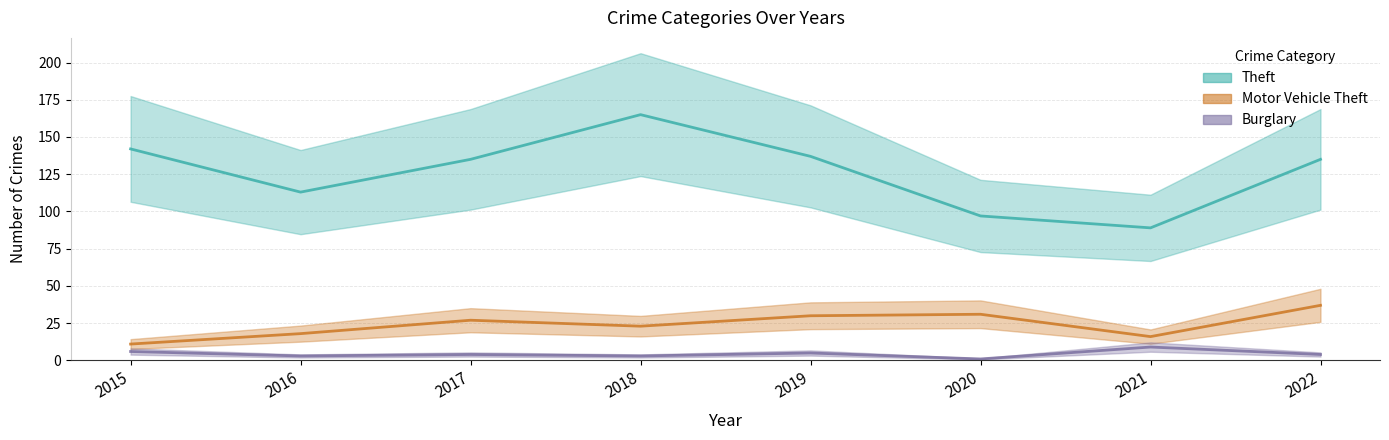

What is the approximate value of Motor Vehicle Theft at 2017, to the nearest 10?

30